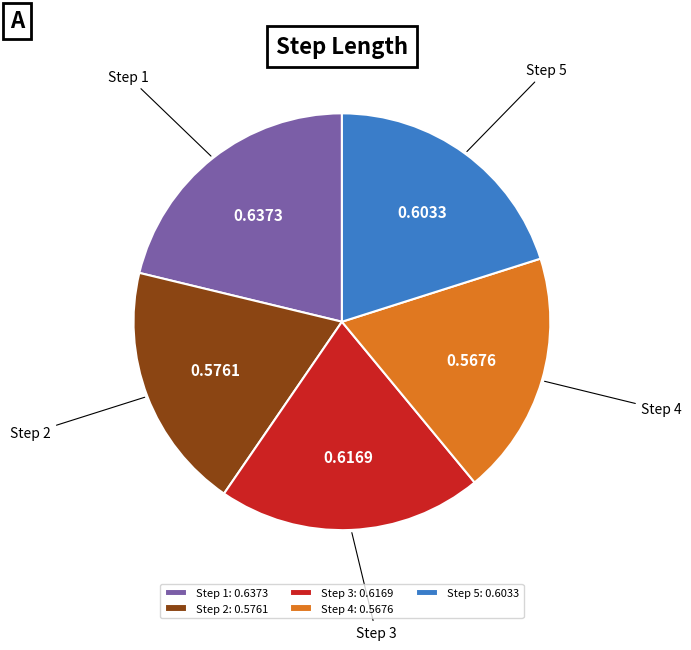

Is there a majority slice in this chart?

No